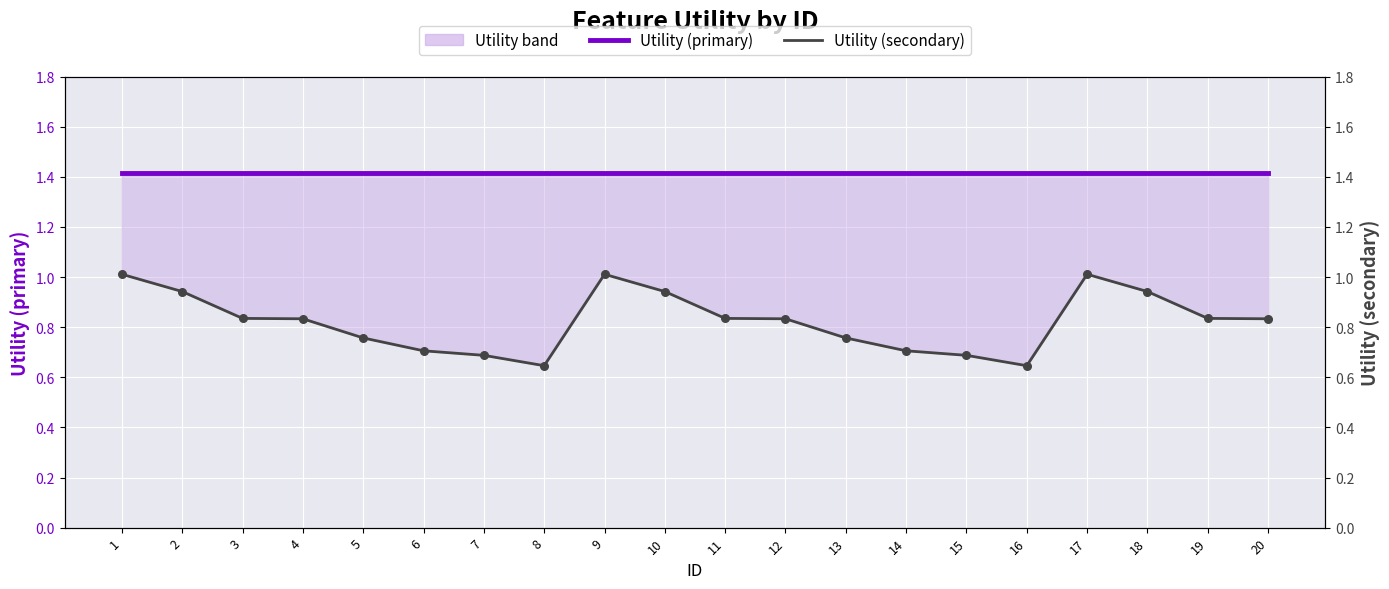

What is the total value across all series at 14?

2.1